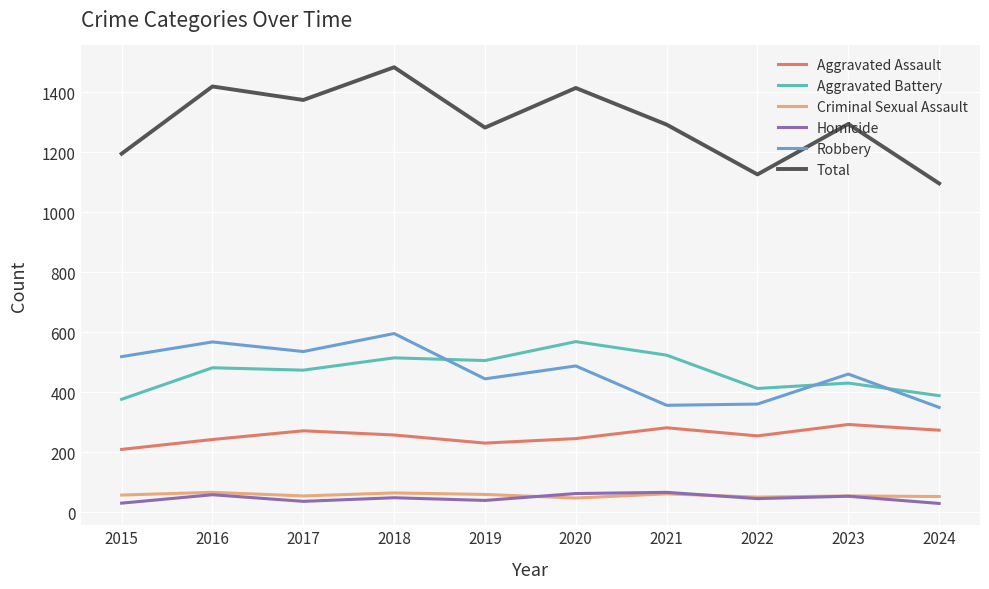

What is the spread (max minus min) of values at 2021?

1230